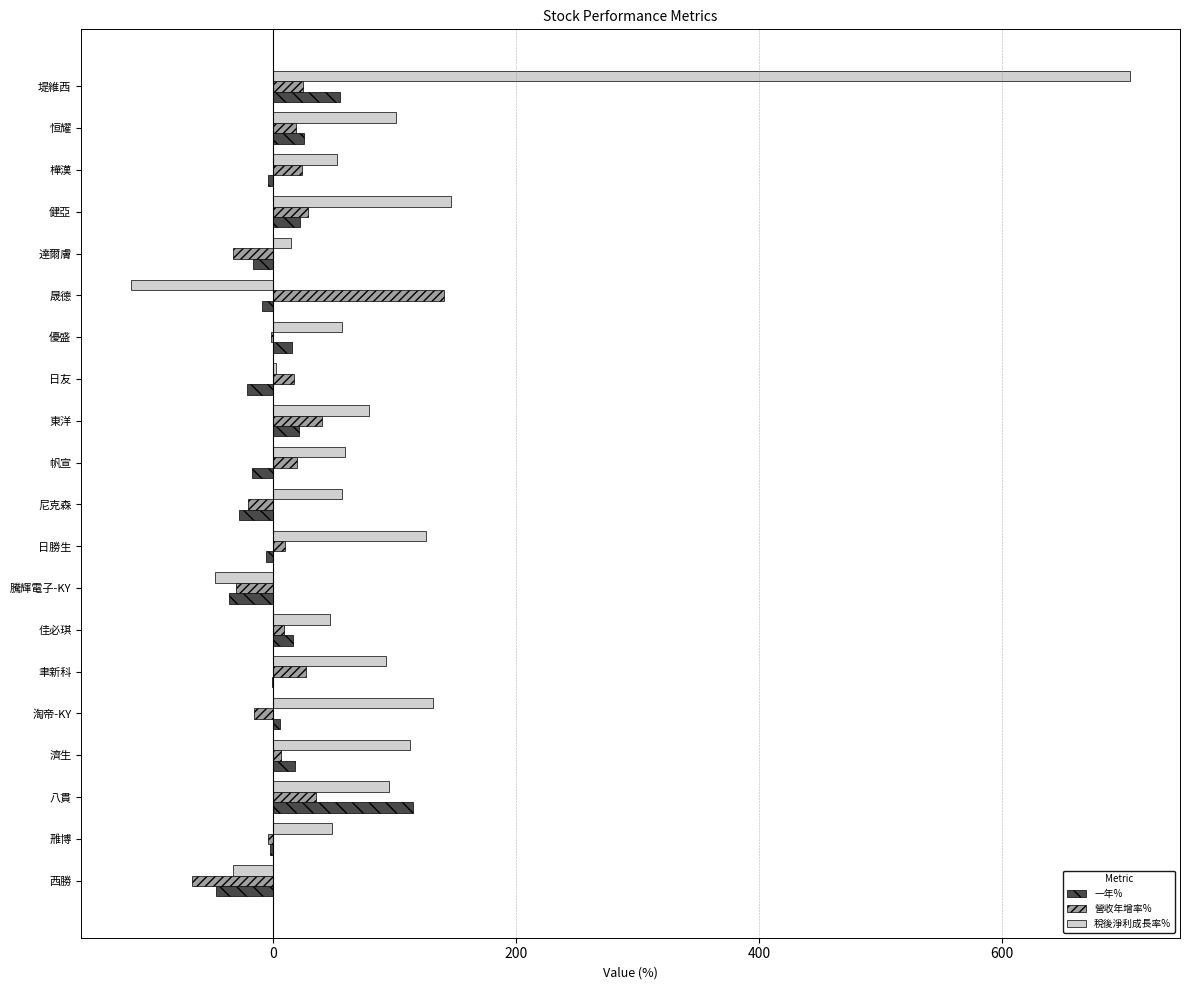

How many values in the 營收年增率% series exceed 17?

10